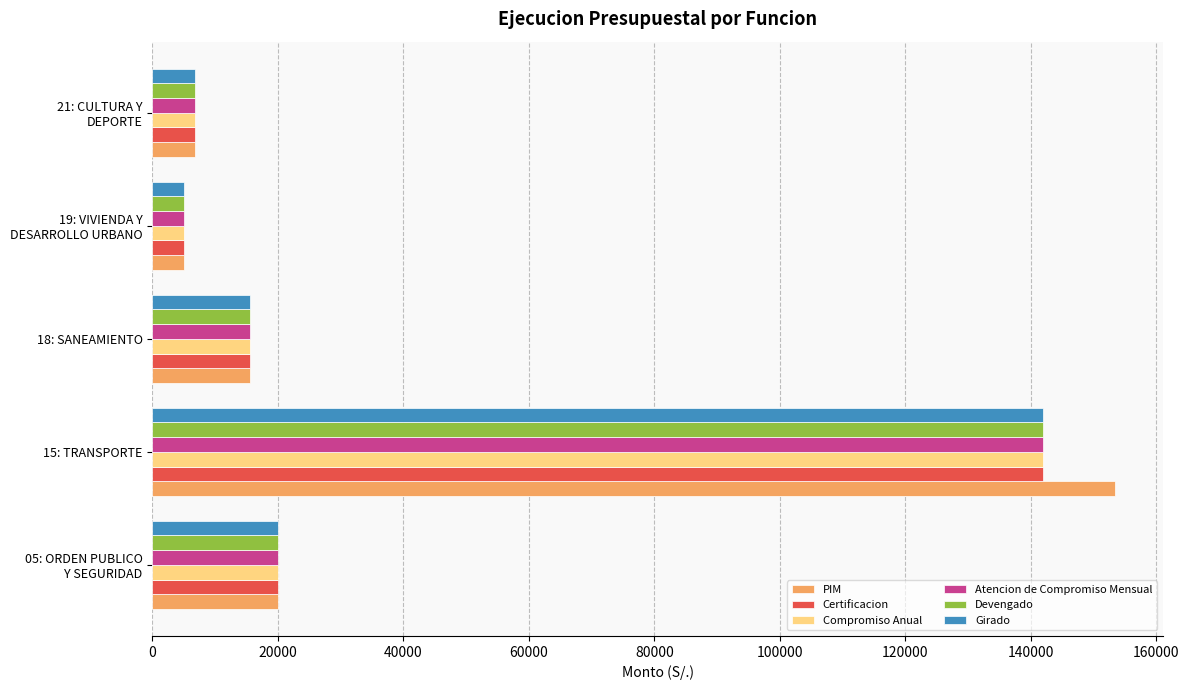

The value of Girado at 15: TRANSPORTE is 141890. True or false?

True